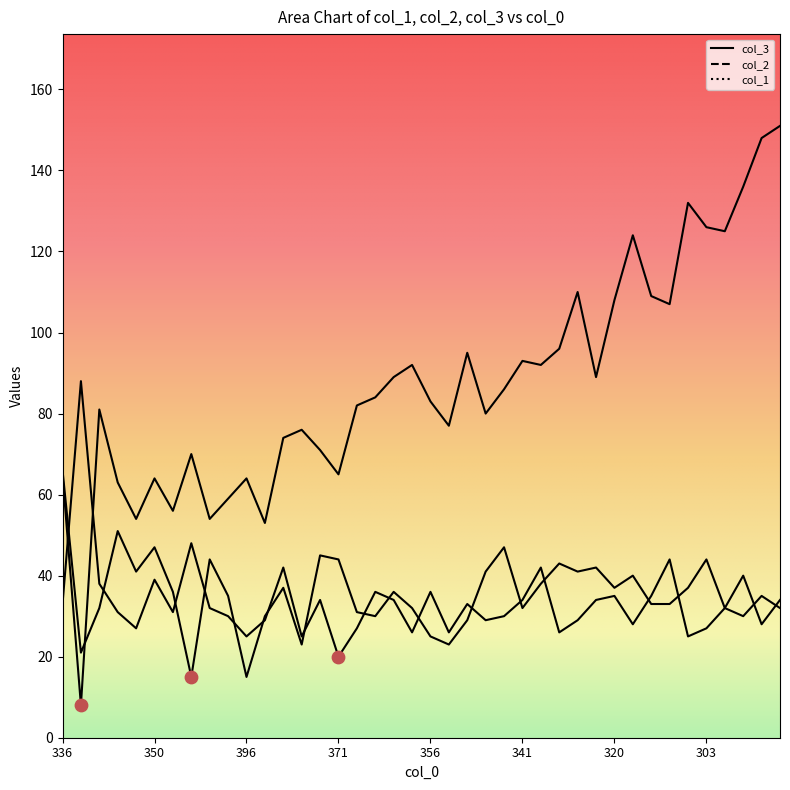

Which series has the largest Y range (max minus min)?

col_3